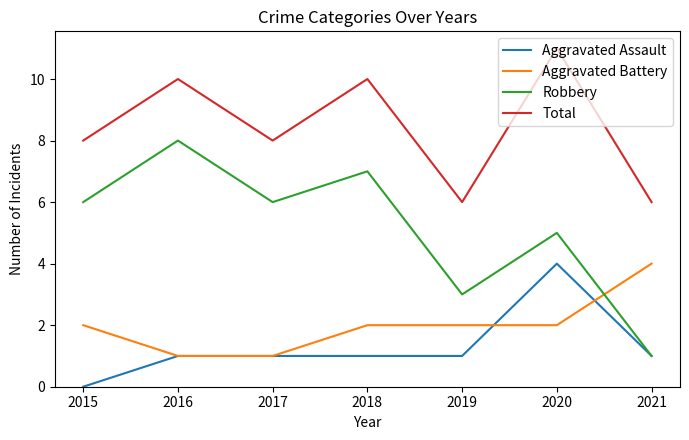

At 2015, list the series in order from smallest to largest.

Aggravated Assault, Aggravated Battery, Robbery, Total